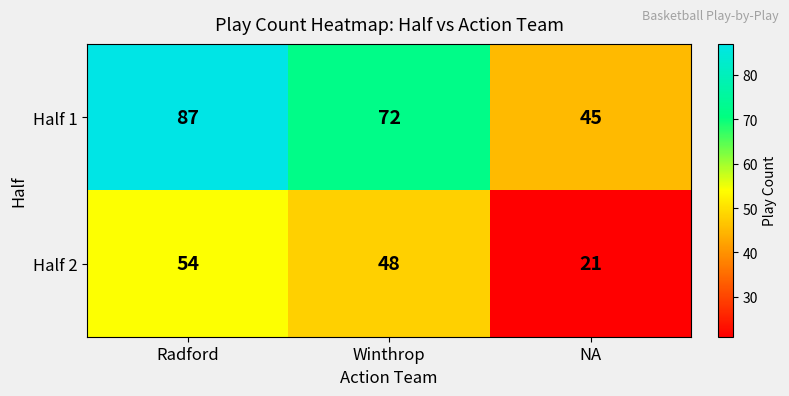

The Half 1 series shows 45 at NA. True or false?

True